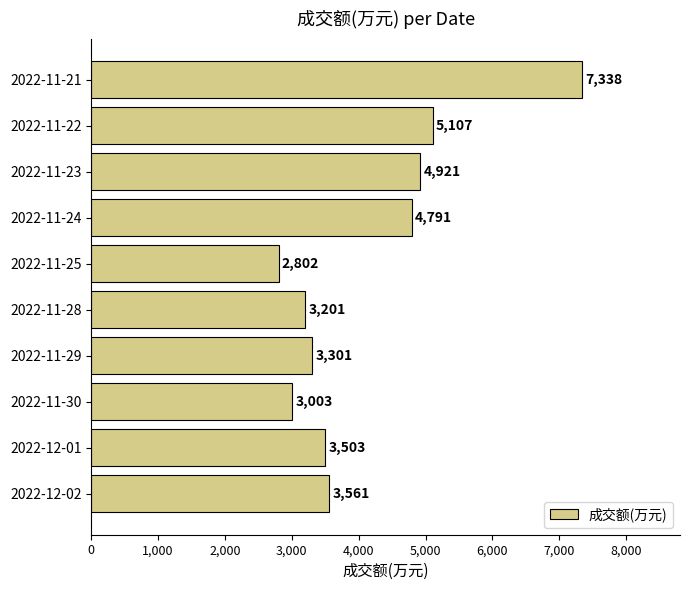

How many values are below 3561?

5